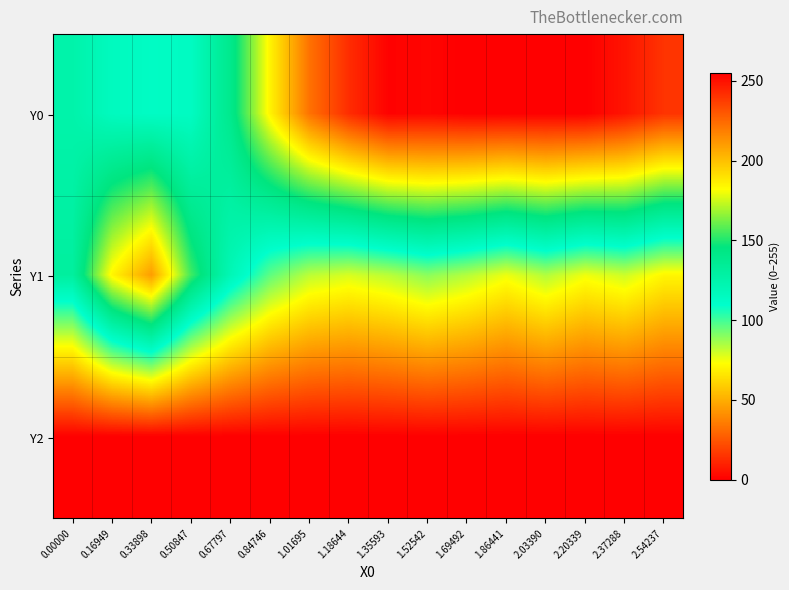

At which category is the sum across all series the highest?

1.52542